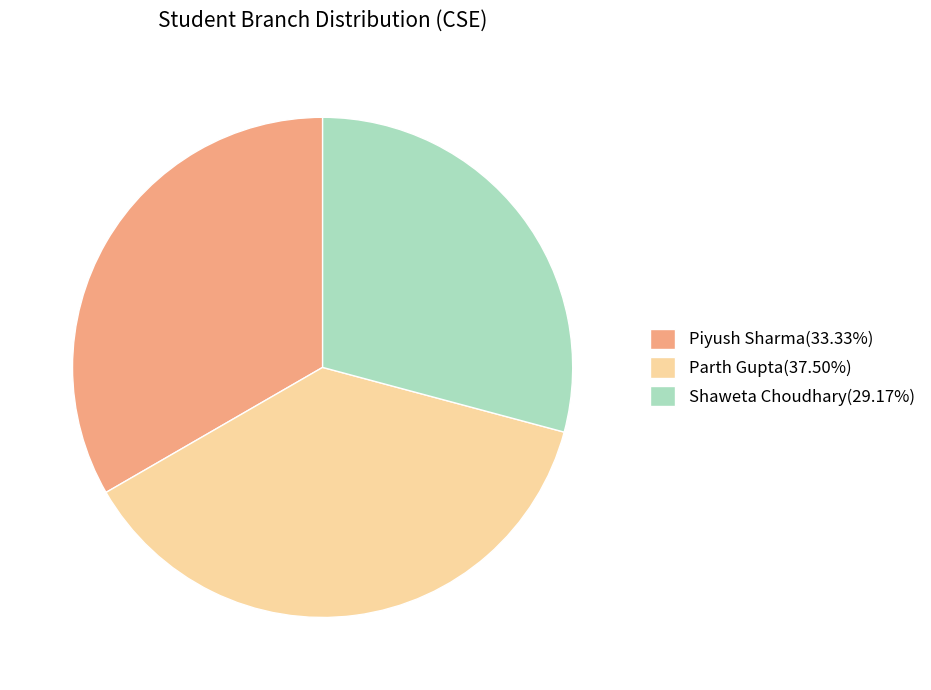

Is the sum of Piyush Sharma(33.33%) and Shaweta Choudhary(29.17%) greater than half?

Yes